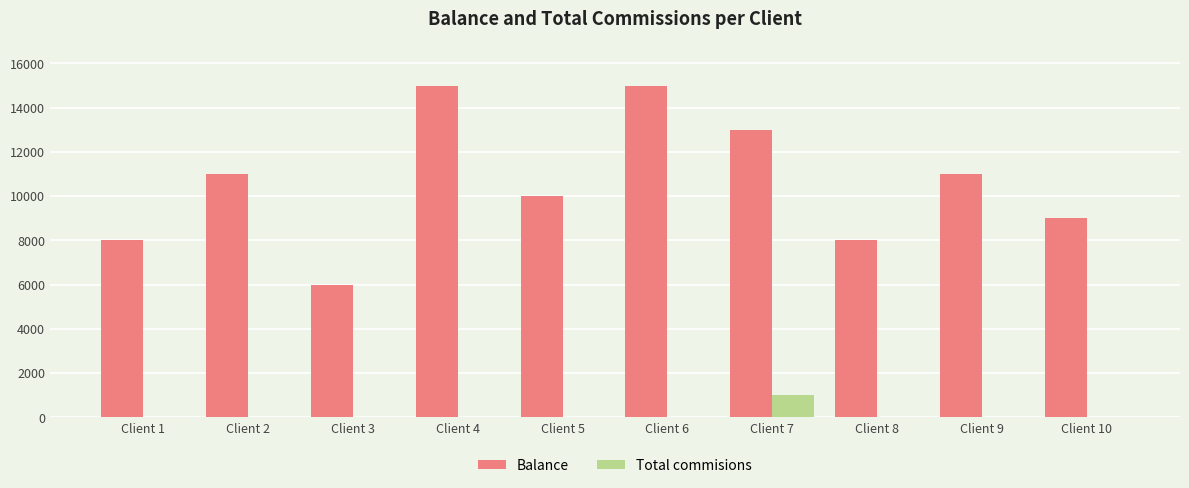

Is it true that Balance equals 15000 at Client 4?

True